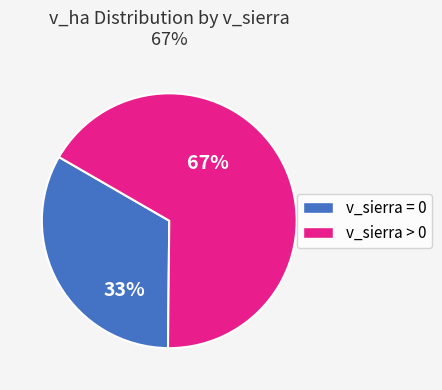

Is there any slice that represents more than half of the pie?

Yes